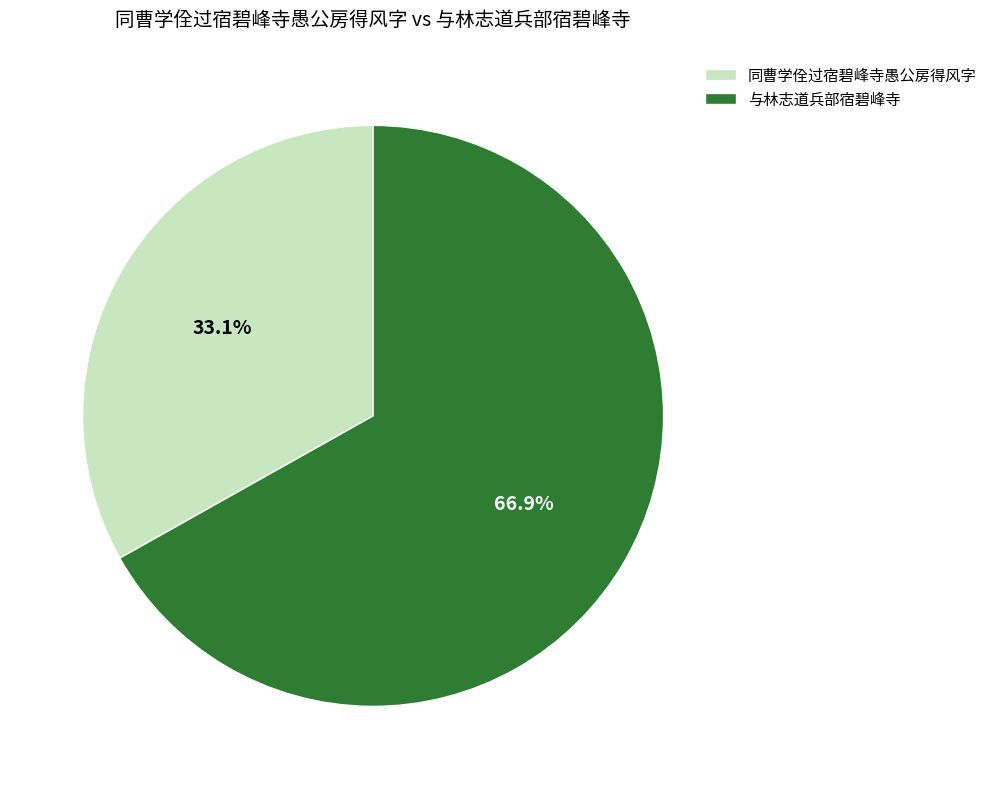

Which has a higher value, 与林志道兵部宿碧峰寺 or 同曹学佺过宿碧峰寺愚公房得风字?

与林志道兵部宿碧峰寺